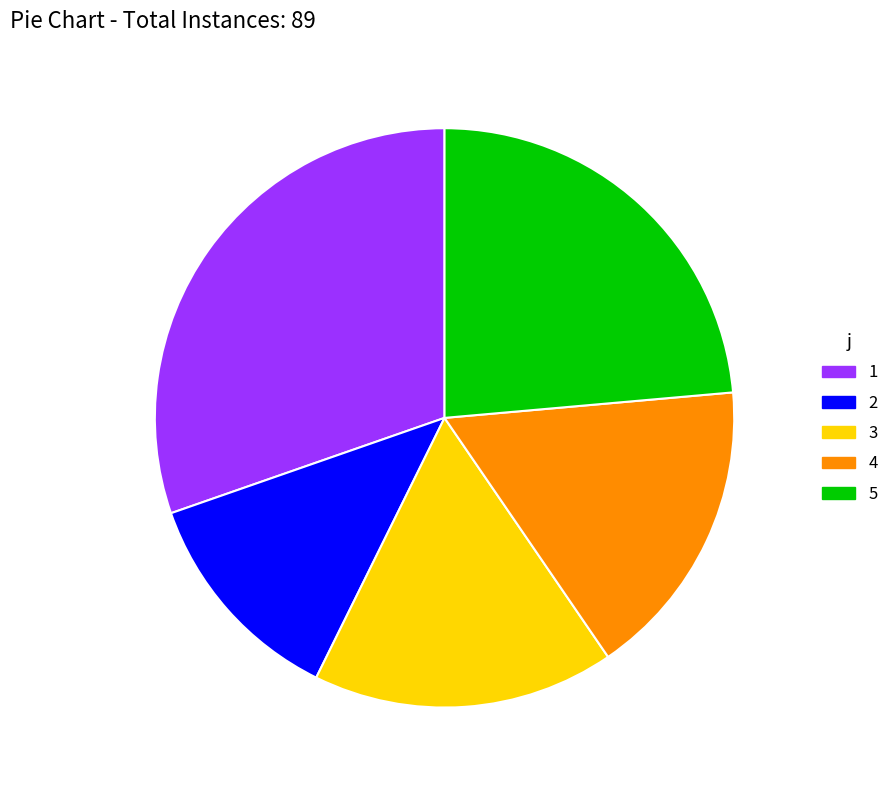

Which slice is the largest?

1